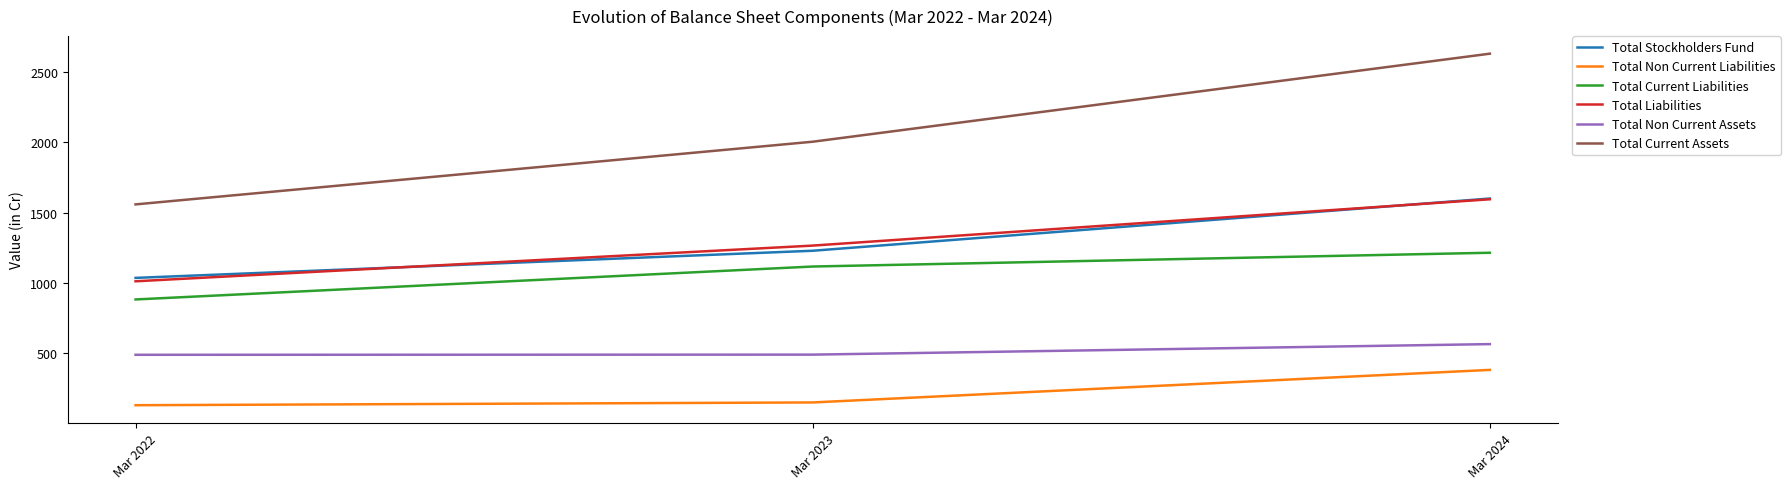

Count the number of data series in this chart.

6